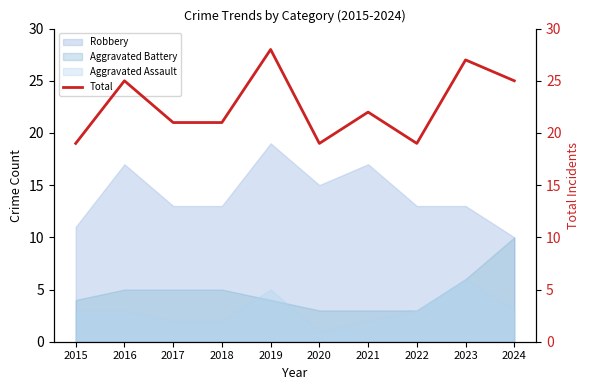

How many values are below 22?

5